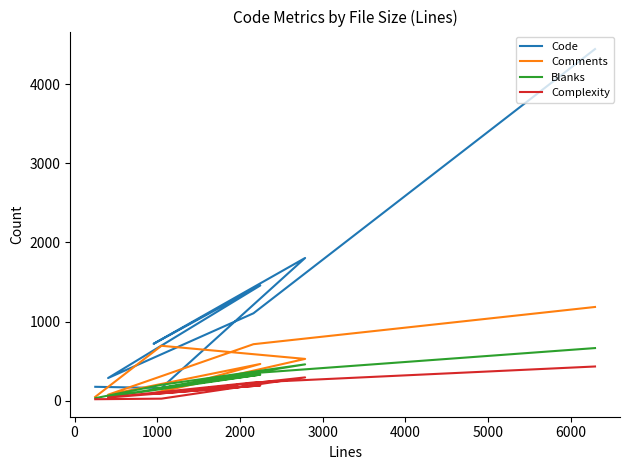

How many times do Code and Blanks cross each other?

2